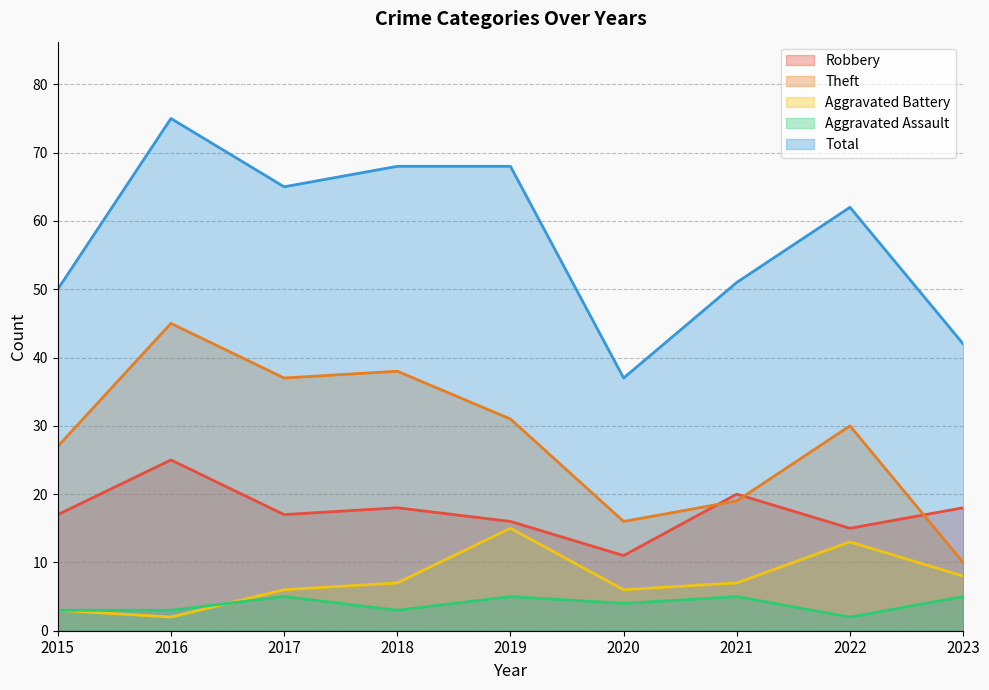

List the labels in order of Robbery value, smallest first.

2020, 2022, 2019, 2015, 2017, 2018, 2023, 2021, 2016